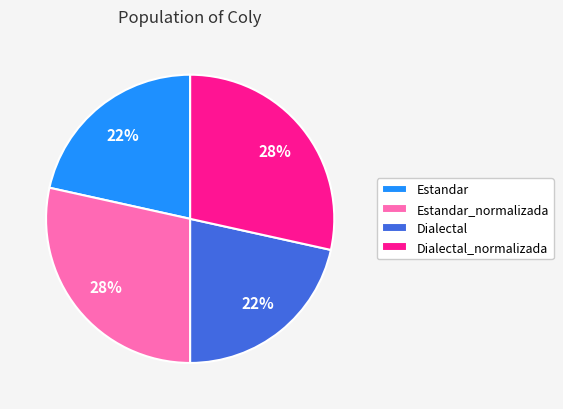

Is it true that Dialectal_normalizada is 35% of the pie?

False